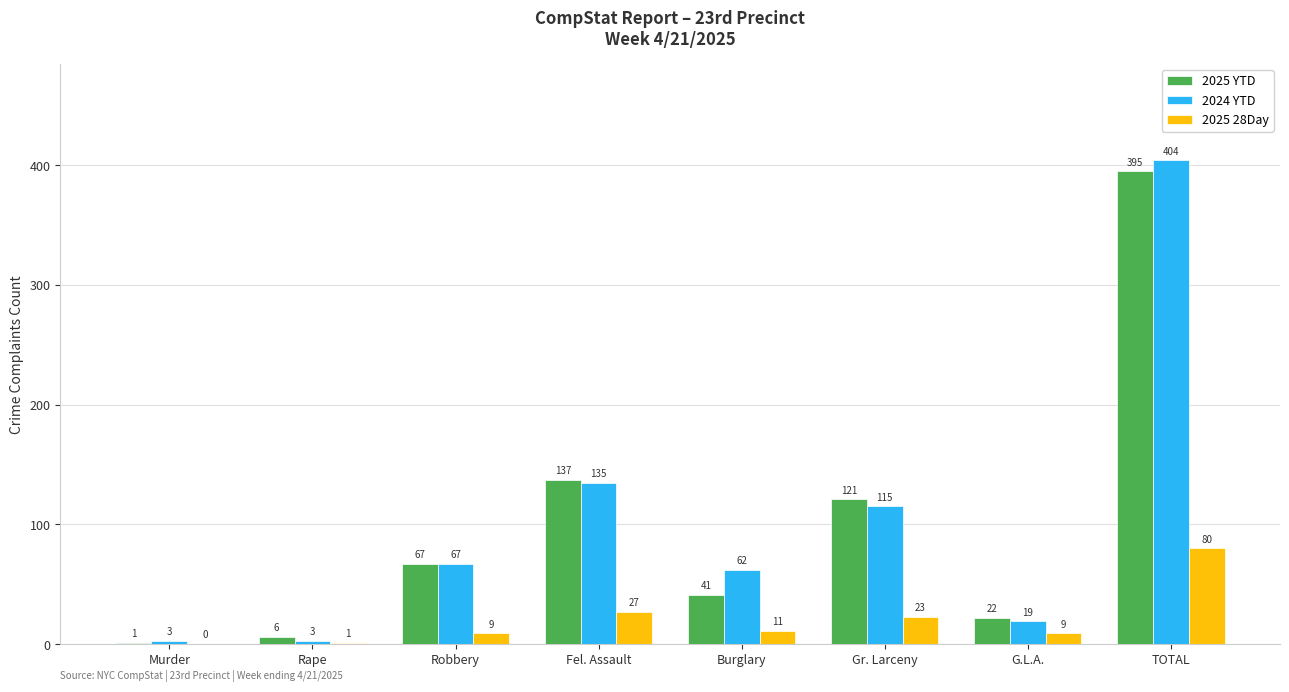

How many distinct data groups are displayed?

3